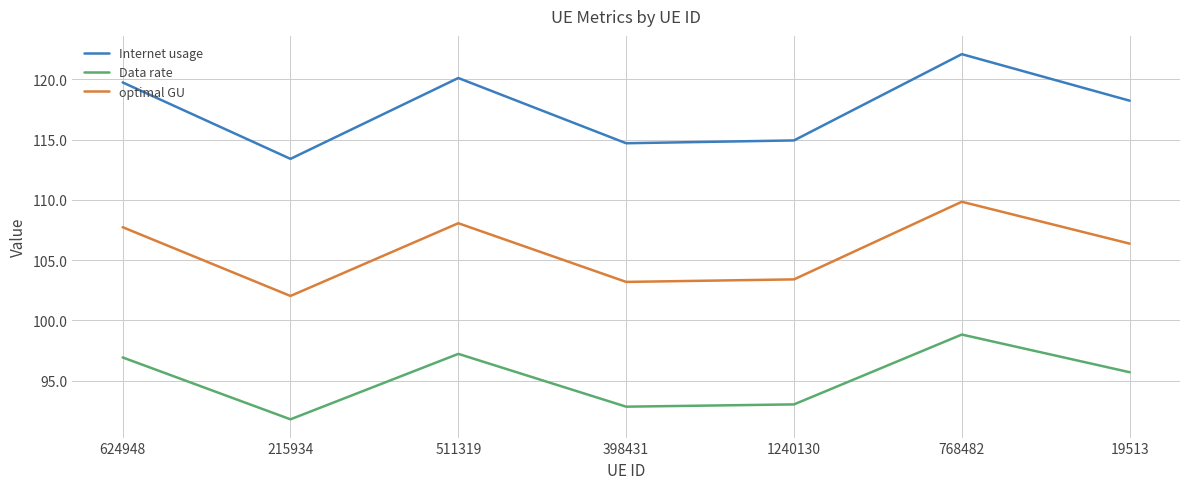

At which category is the sum across all series the highest?

768482